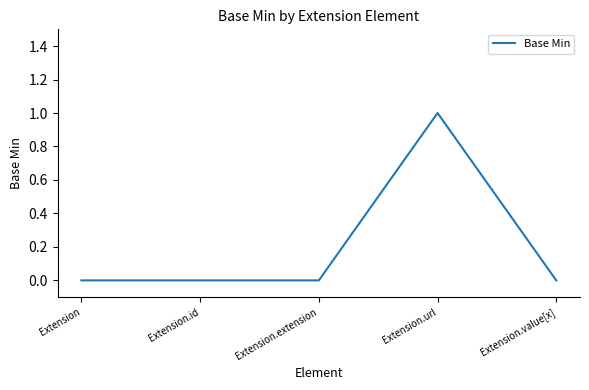

Is it true that the value at Extension.extension is 1?

False